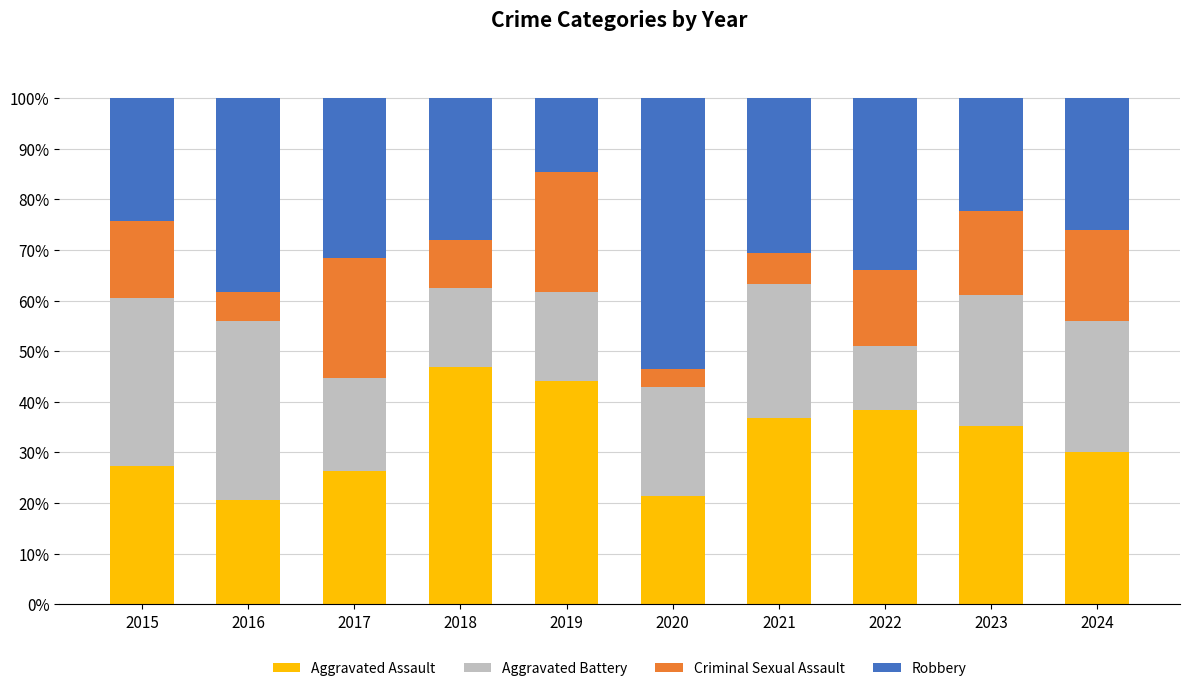

Is it true that Aggravated Assault equals 20.6 at 2016?

True